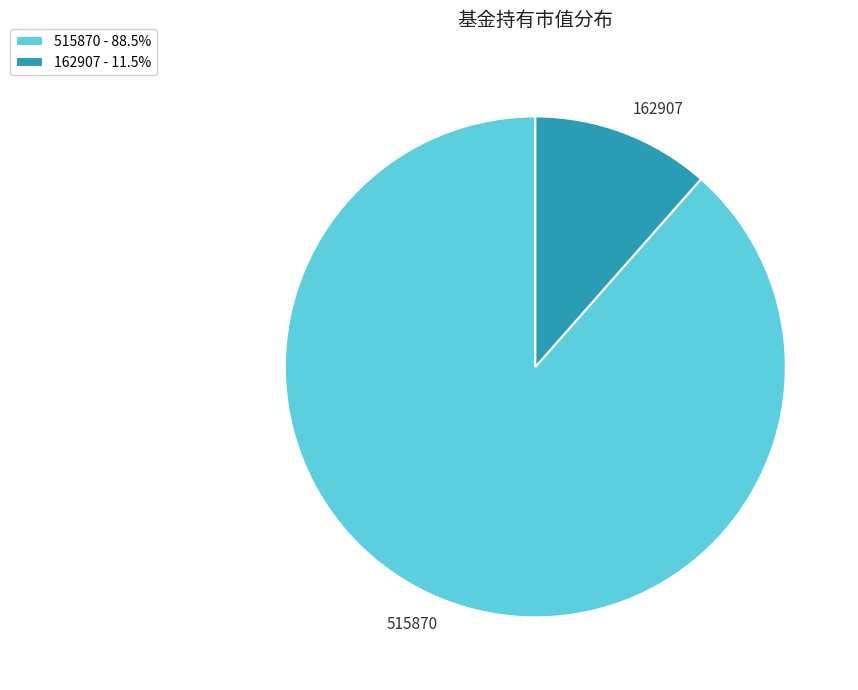

Does any single category account for the majority?

Yes